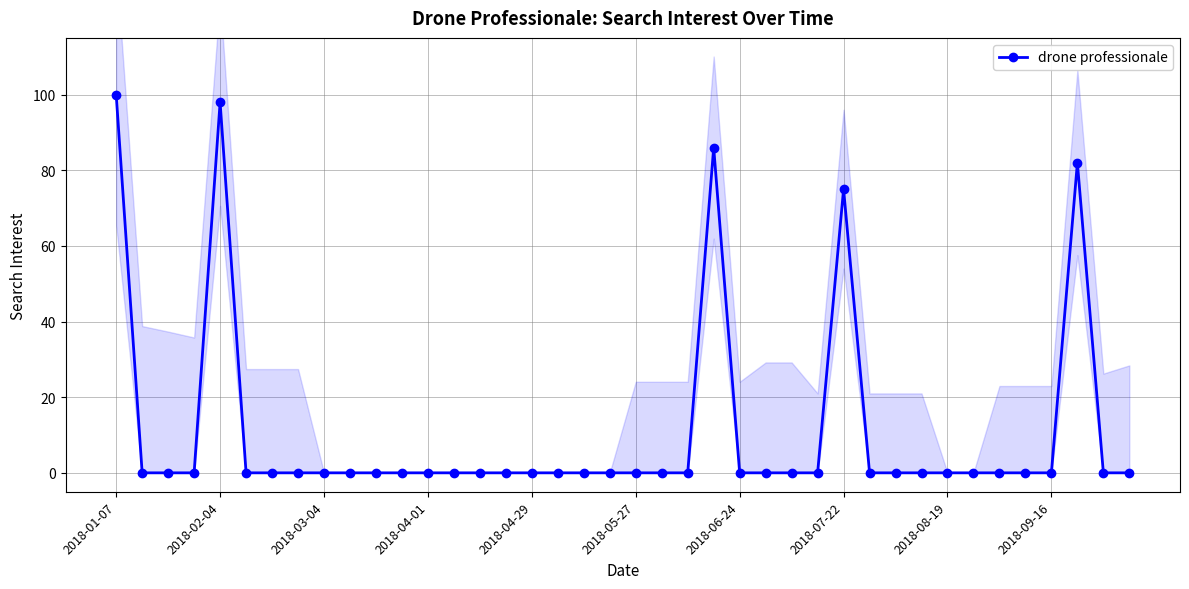

What is the difference between the values at 23 and 18?

86